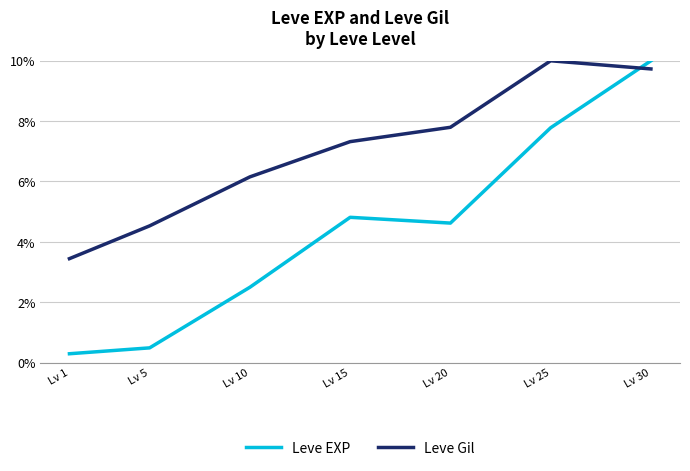

Rank the categories by Leve EXP value from highest to lowest.

Lv 30, Lv 25, Lv 15, Lv 20, Lv 10, Lv 5, Lv 1